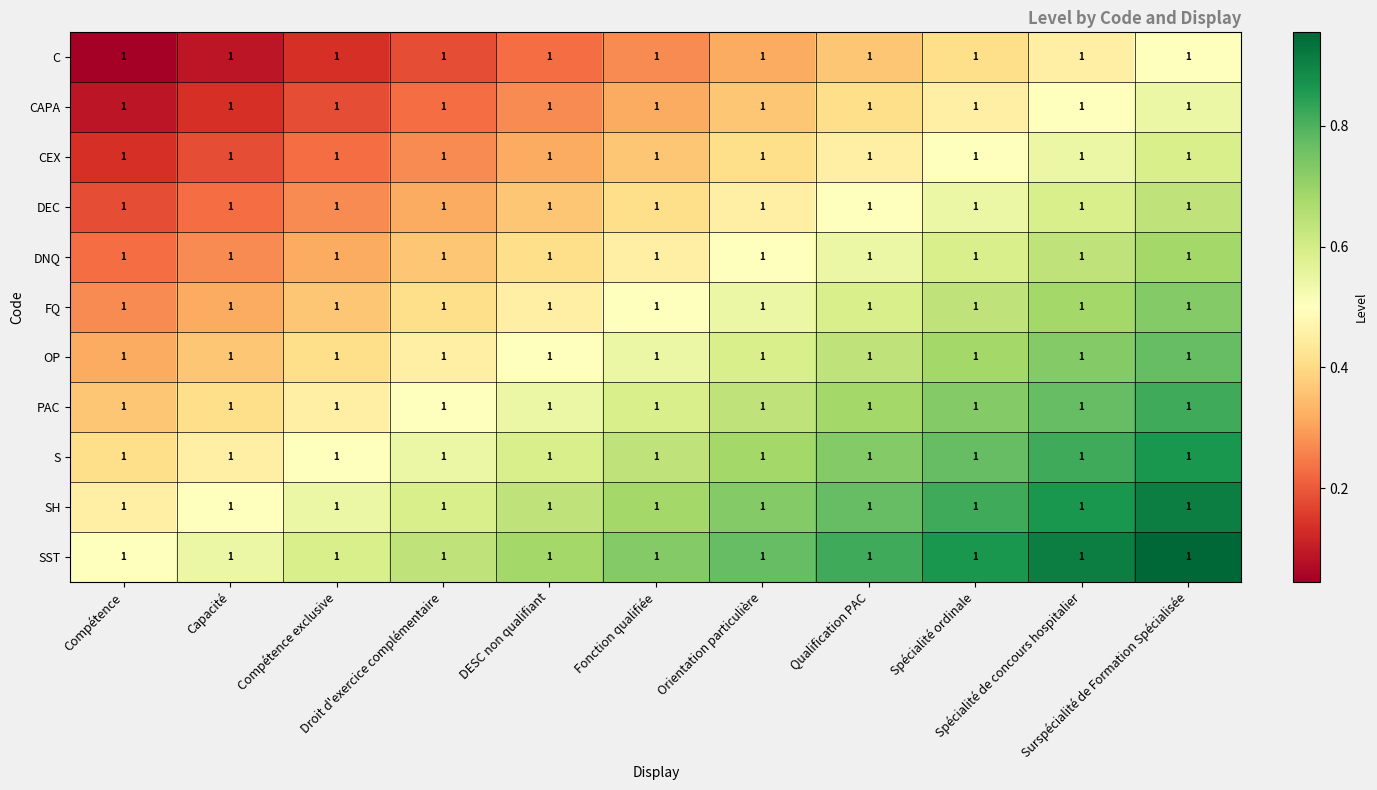

What is the spread (max minus min) of values at DESC non qualifiant?

0.5